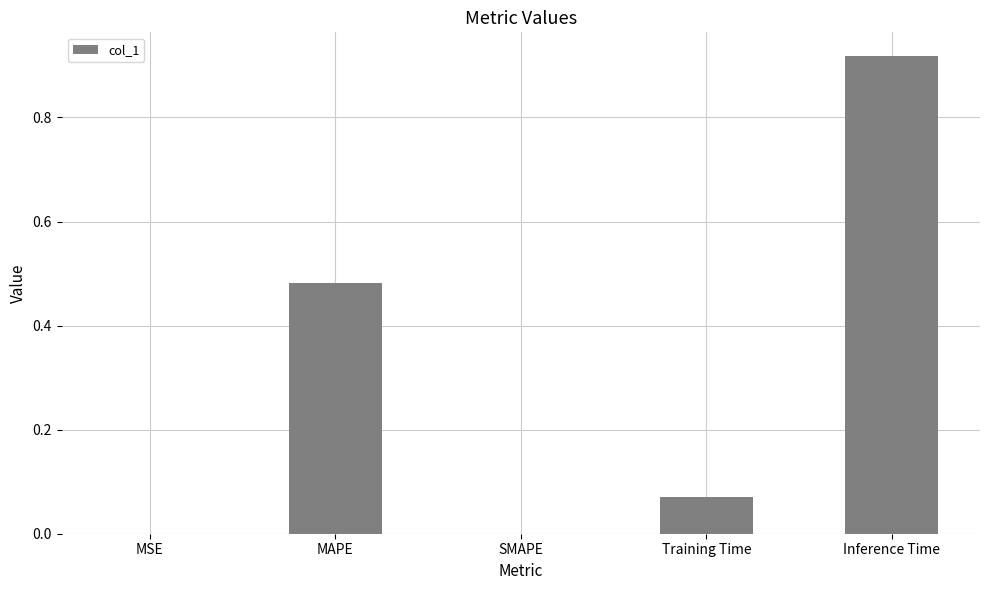

Which has a higher value, SMAPE or Inference Time?

Inference Time